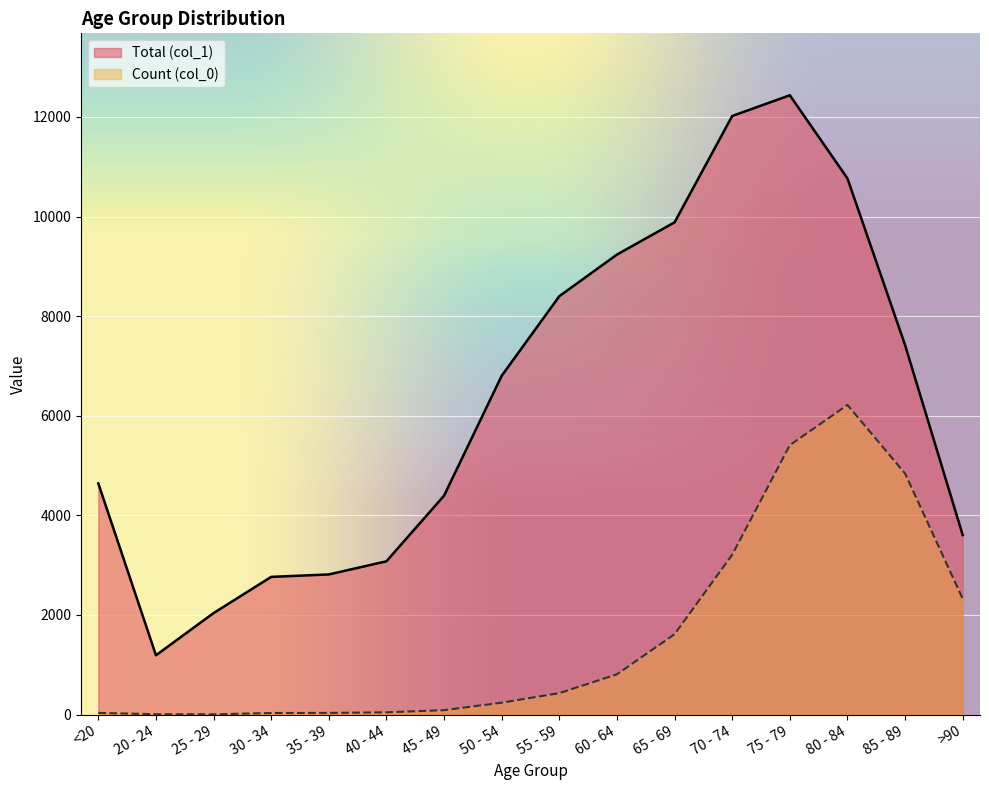

True or false: Count (col_0) and Total (col_1) intersect in this chart.

False